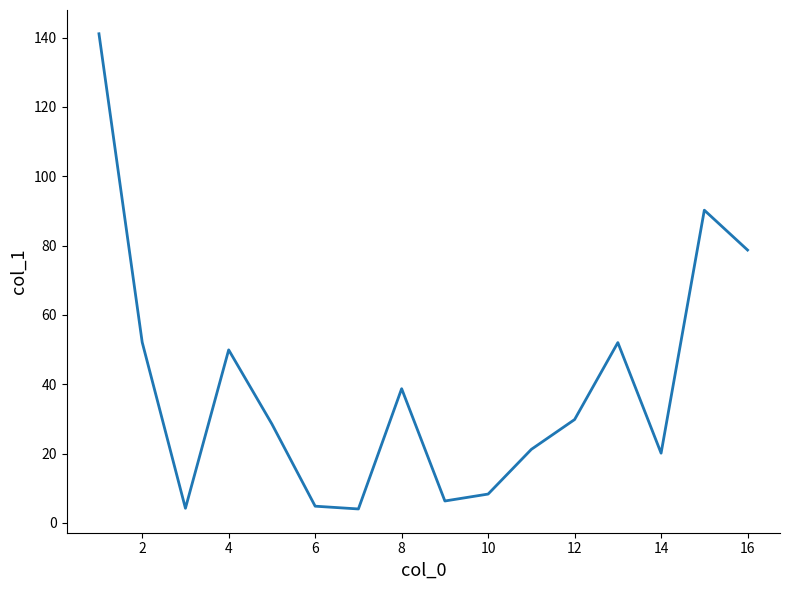

What is the maximum value shown in the chart?

141.1